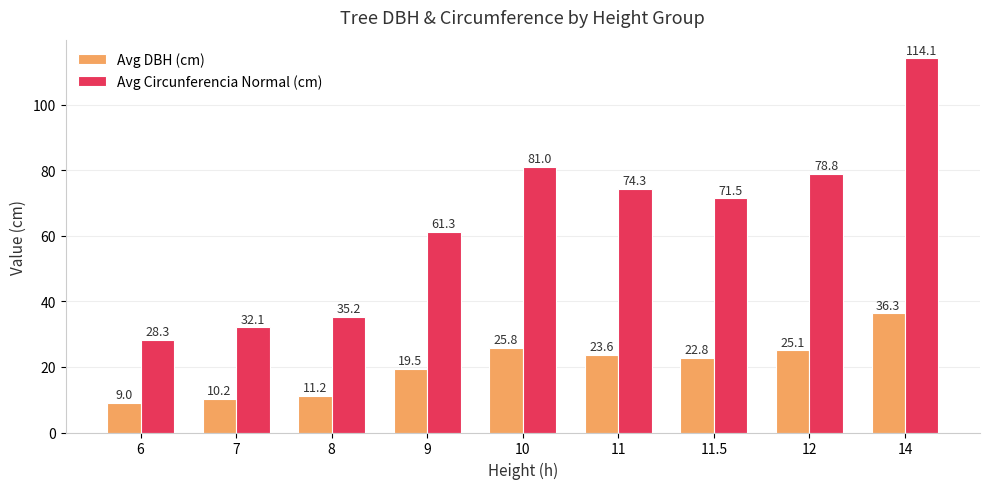

True or false: Avg Circunferencia Normal (cm) has a value of 74.3 at 11.

True